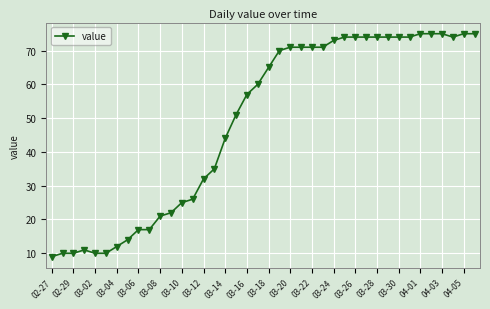

What is the minimum value shown in the chart?

9